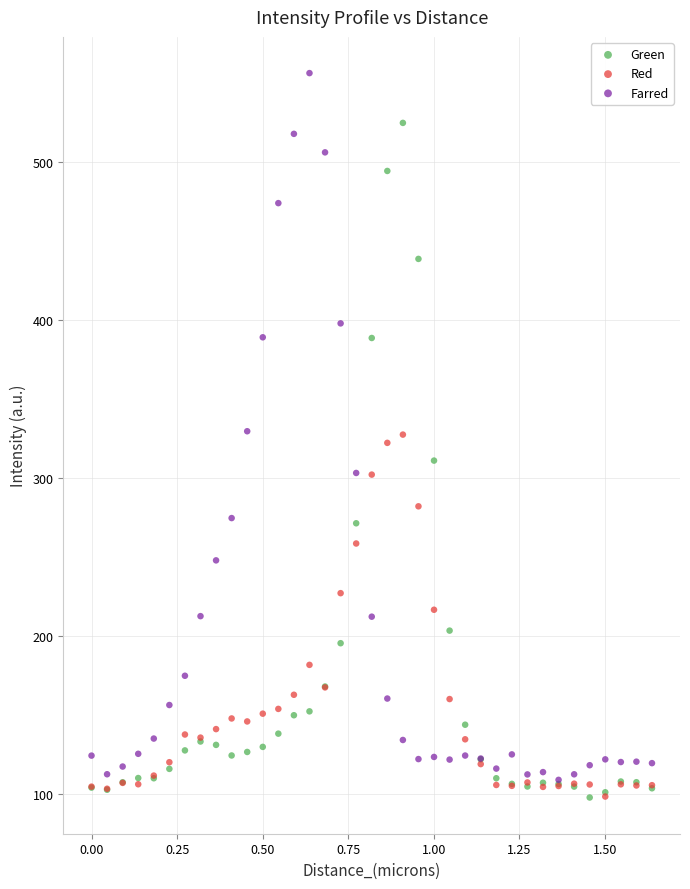

What are all the series names shown in the legend?

Green, Red, Farred